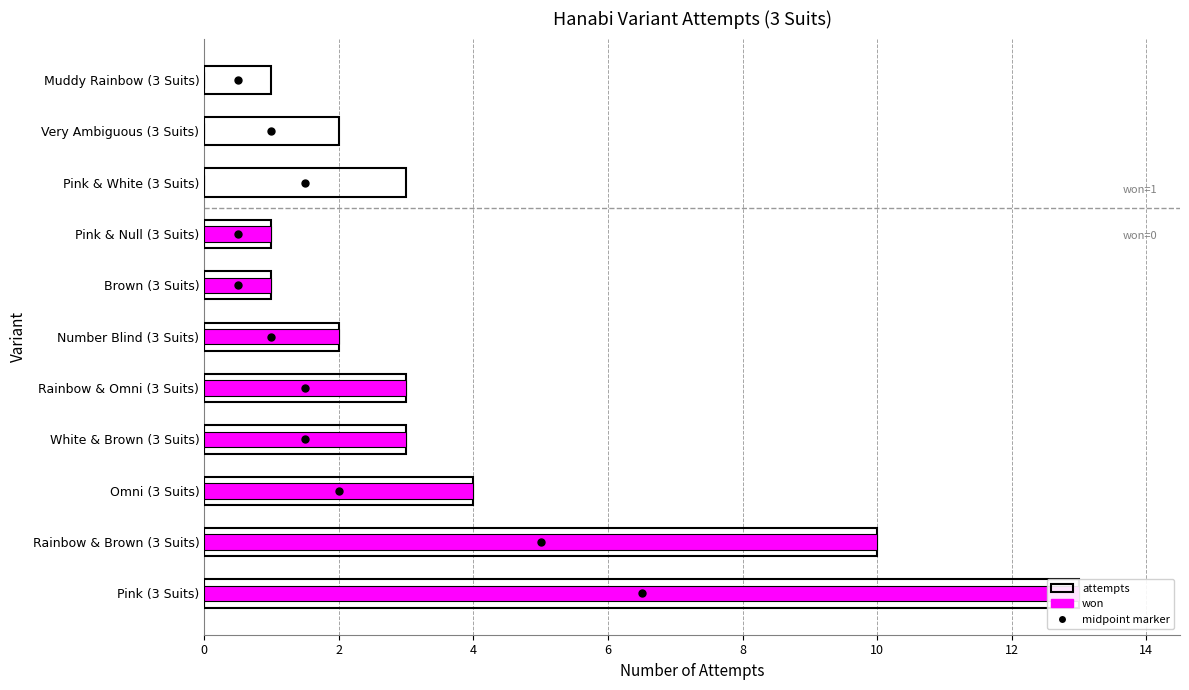

What is the average value of the won series?

3